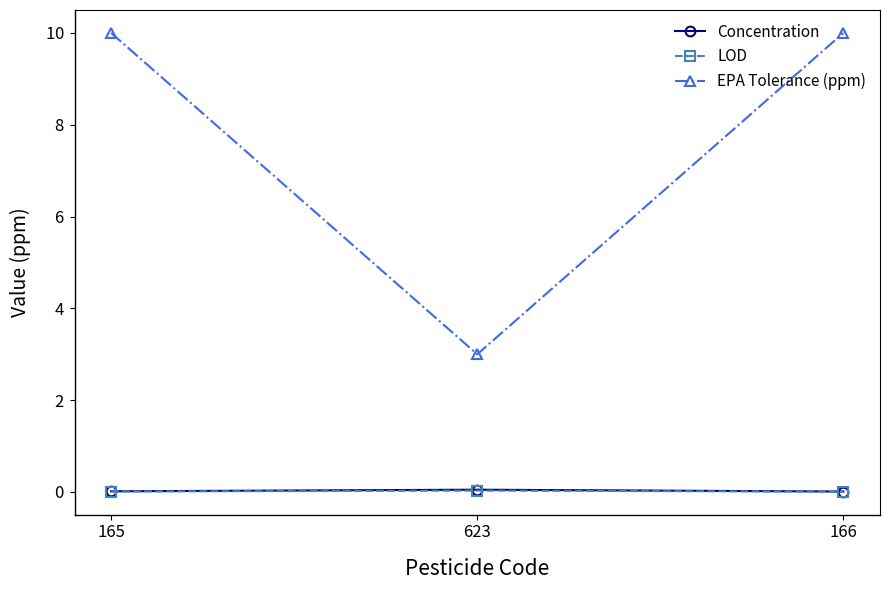

The LOD series shows 0.0 at 166. True or false?

True